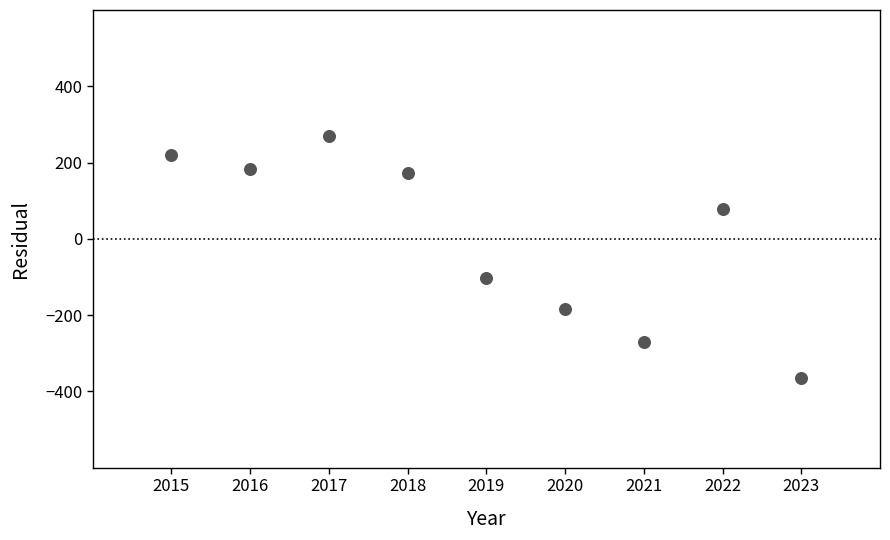

What Y value in the scatter plot is closest to -48?

-102